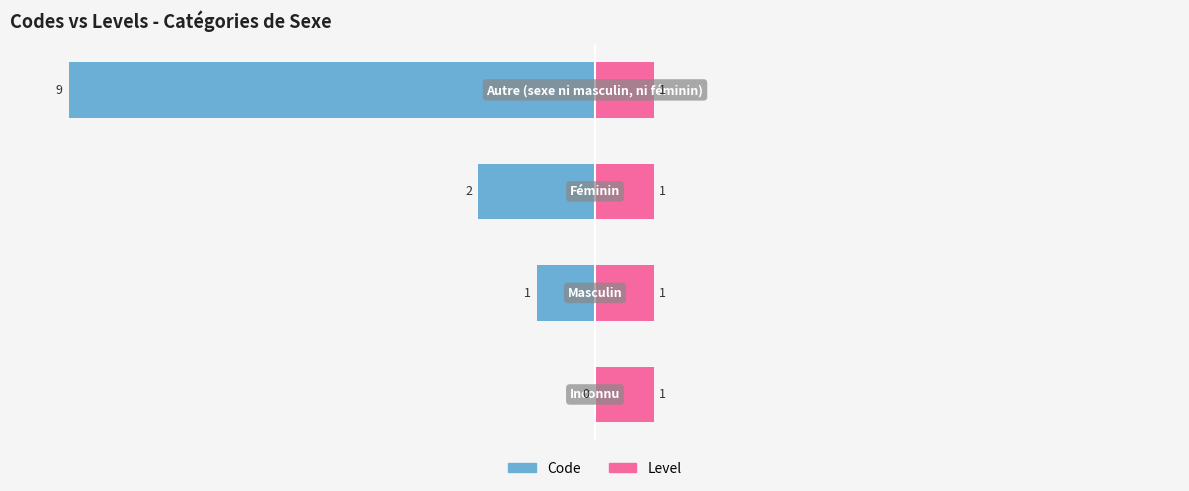

Which series has the largest range (max minus min)?

Code